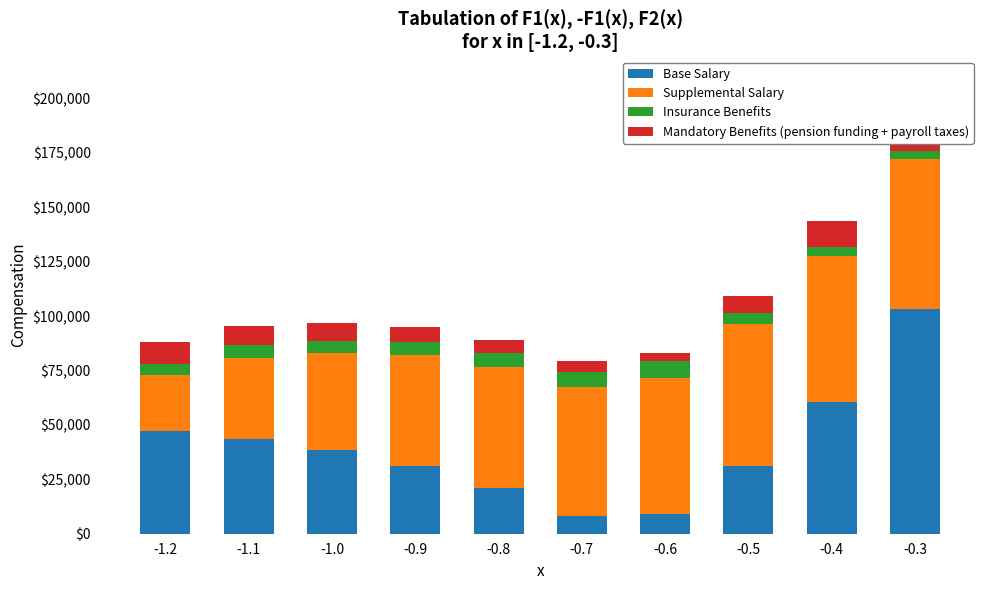

At which category is the sum across all series the highest?

-0.3